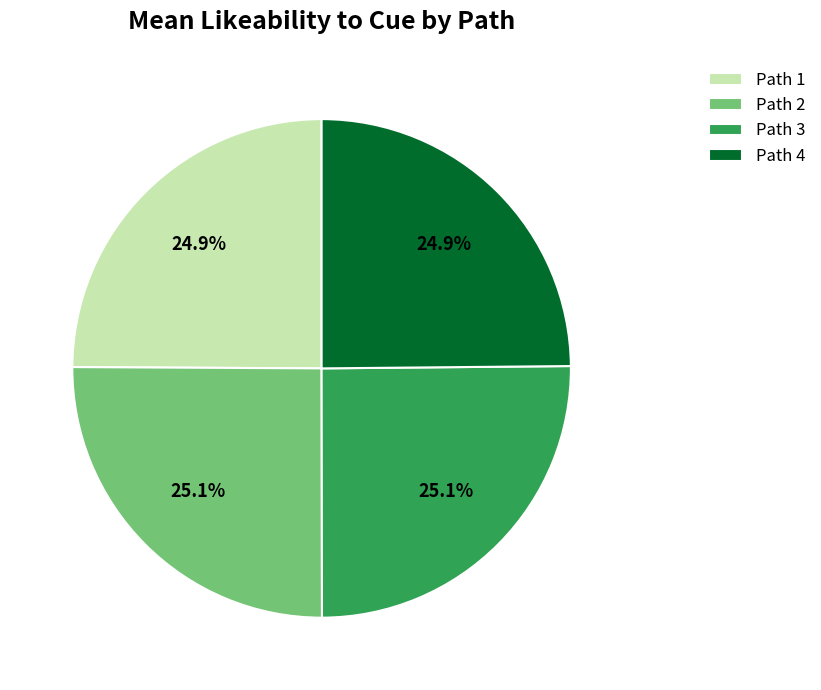

What portion of the pie excludes Path 2?

74.9%